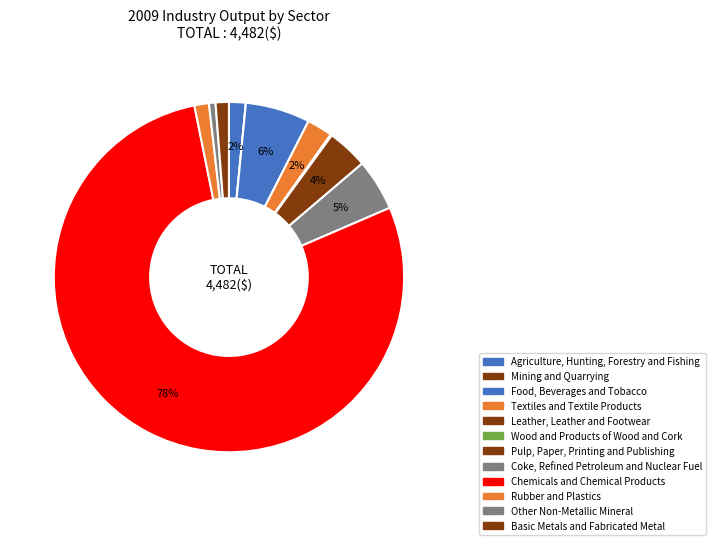

True or false: Basic Metals and Fabricated Metal accounts for 6% of the total.

False